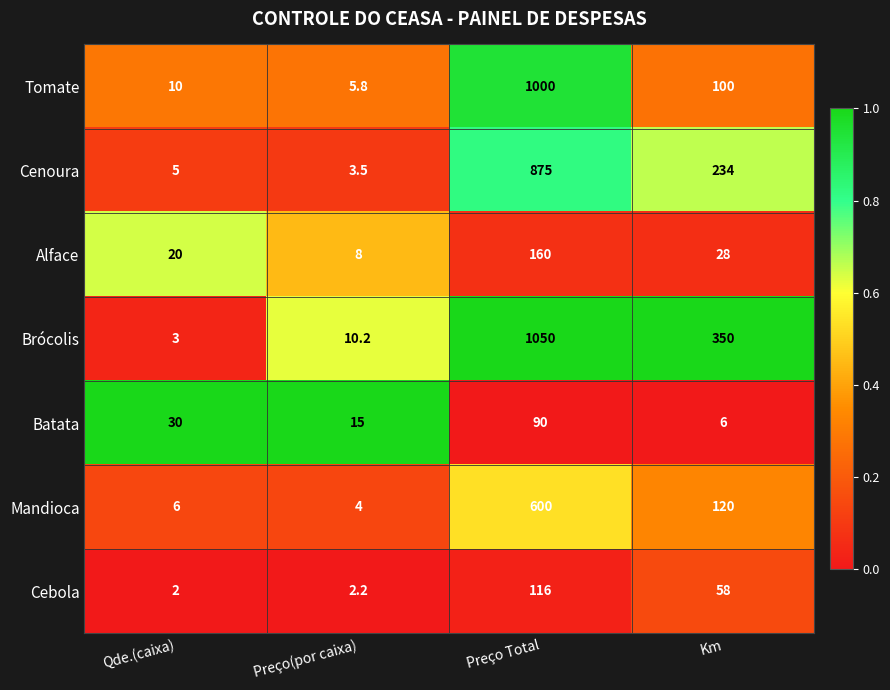

Which series has the largest range (max minus min)?

Brócolis